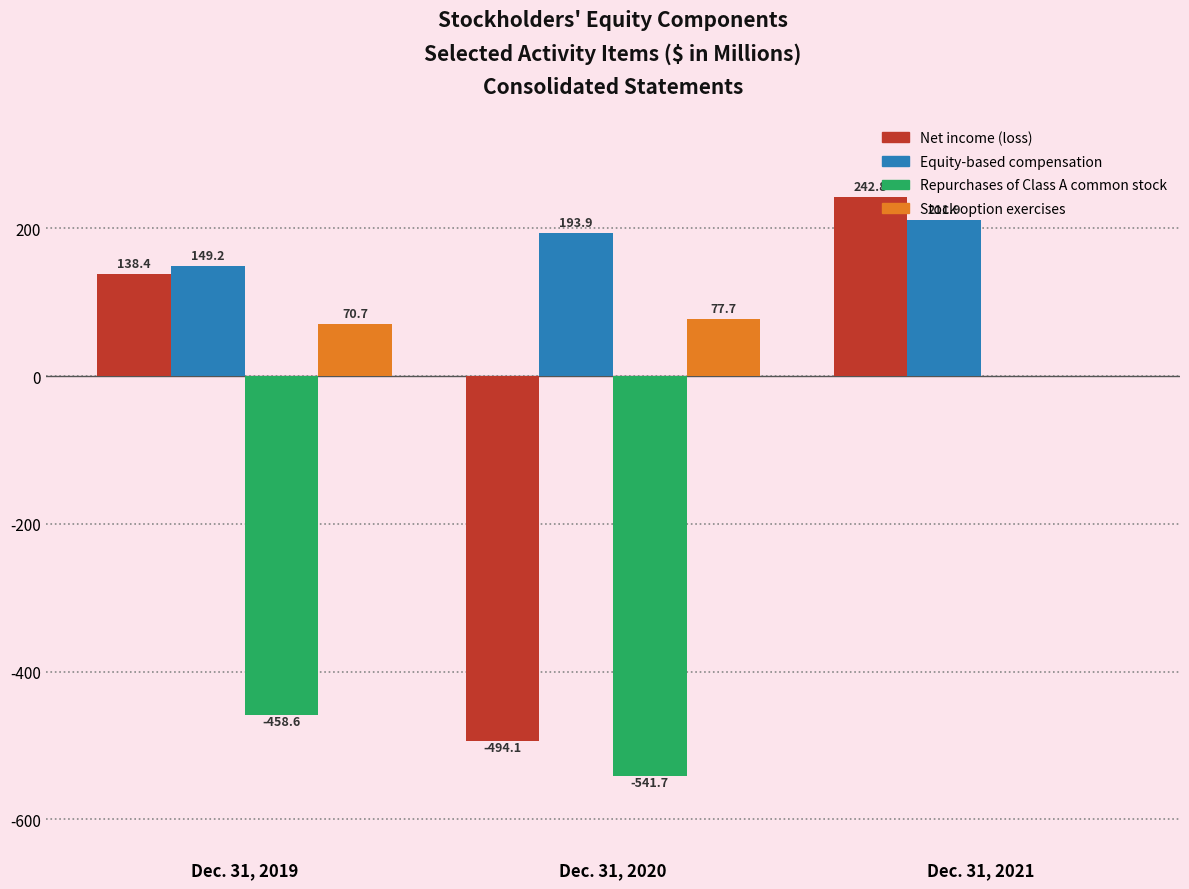

At which label is Equity-based compensation closest to 180?

Dec. 31, 2020